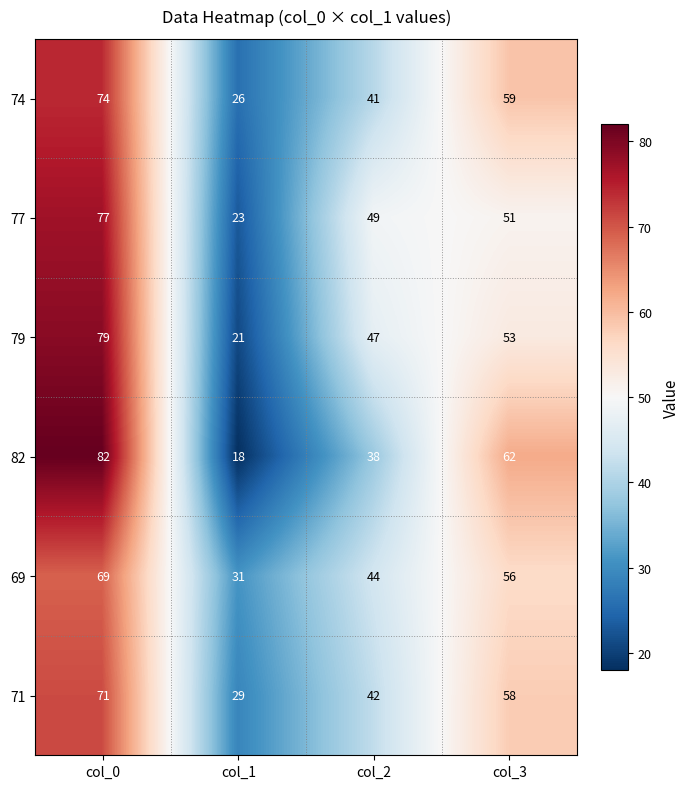

At which category does the chart reach its peak across all series?

col_0